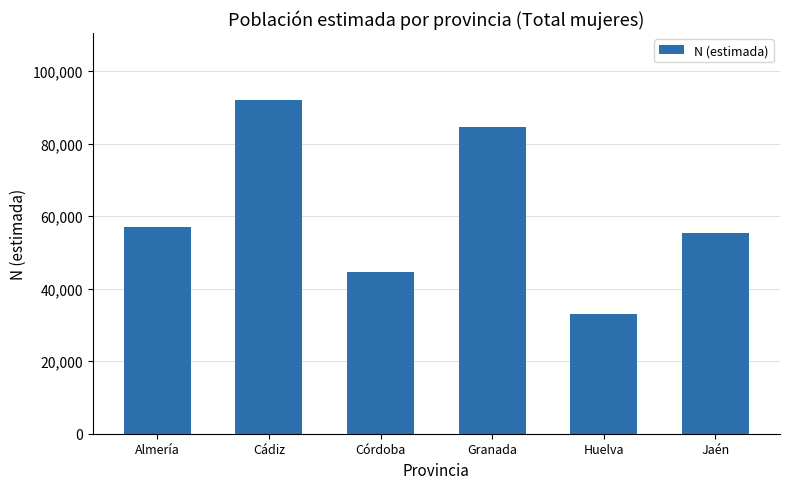

Rank the categories by value from highest to lowest.

Cádiz, Granada, Almería, Jaén, Córdoba, Huelva